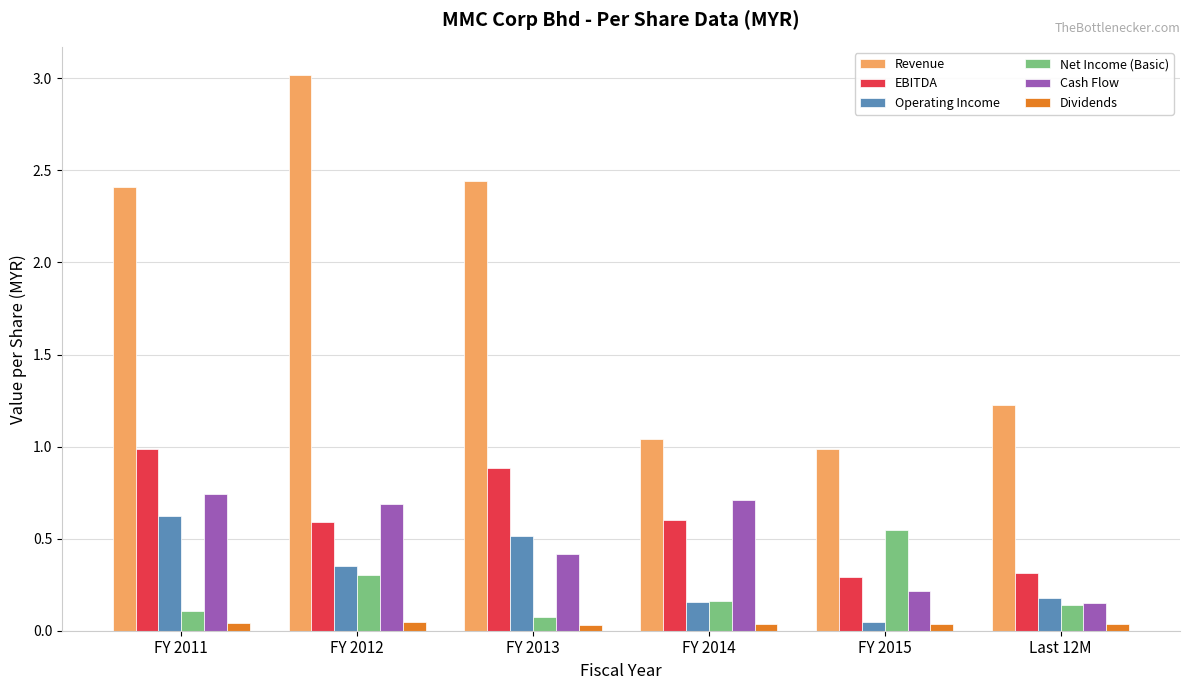

True or false: Net Income (Basic) has a value of 0.1 at Last 12M.

True